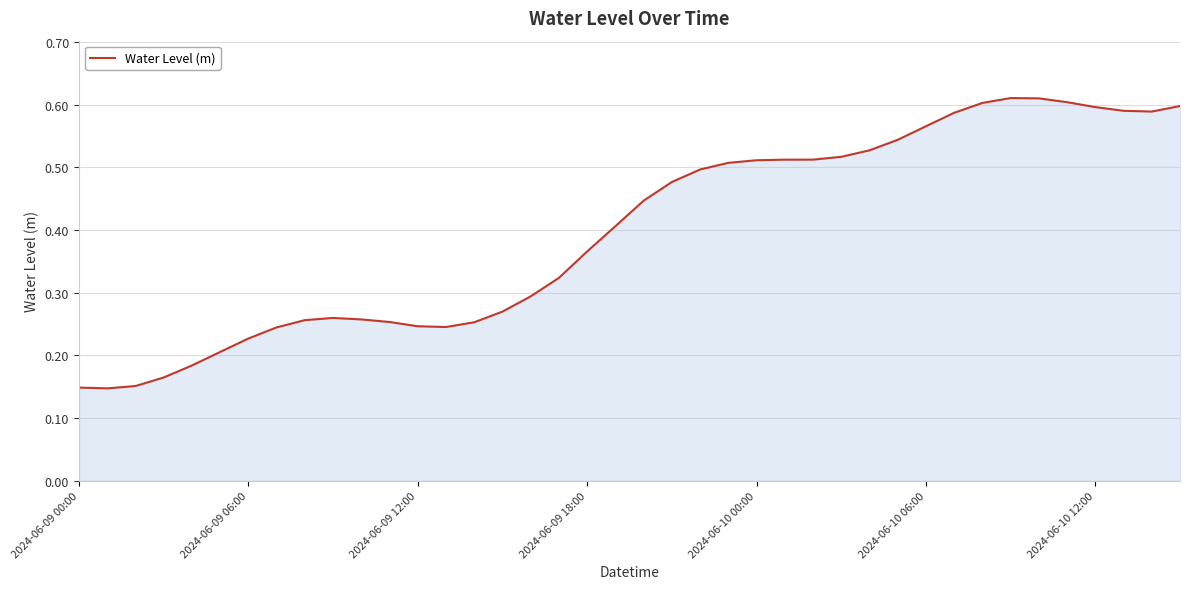

Does the chart have visible grid lines?

Yes